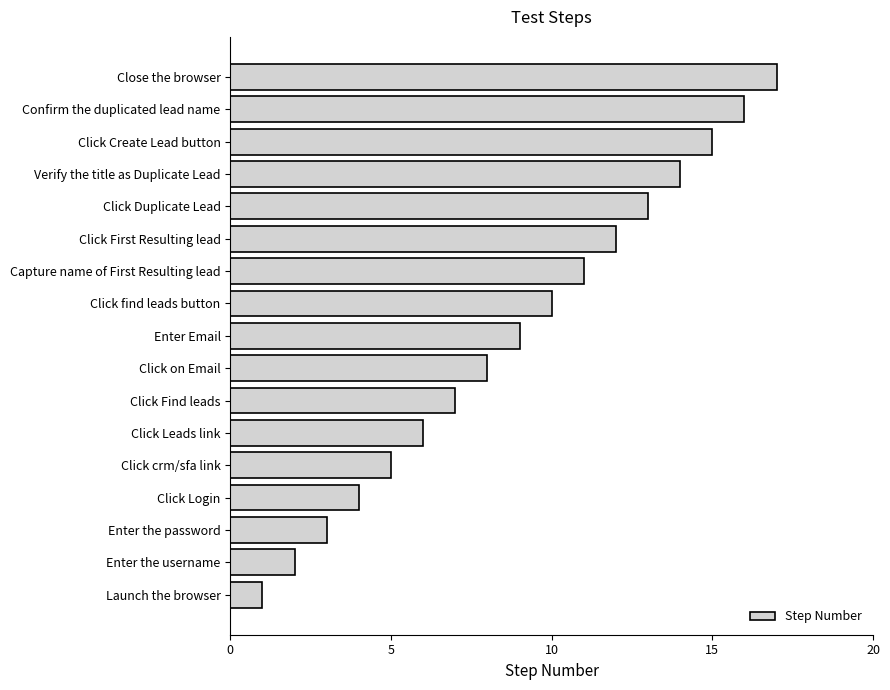

The value at Close the browser is 17. True or false?

True